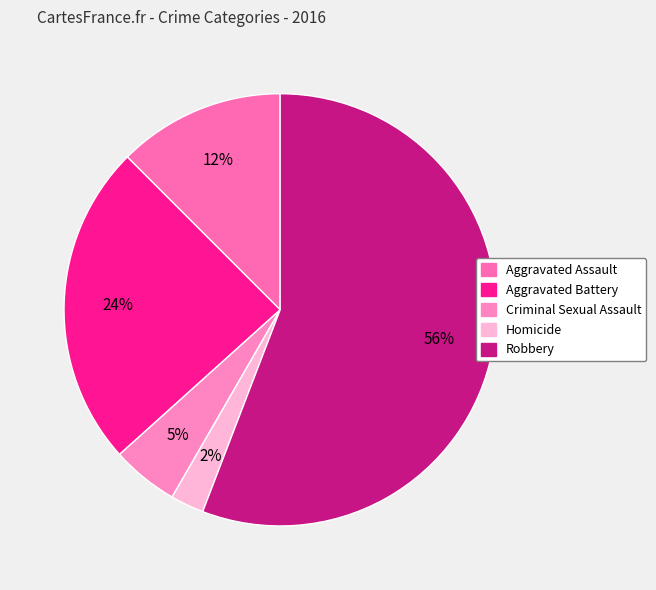

What is the largest slice in the pie chart?

Robbery